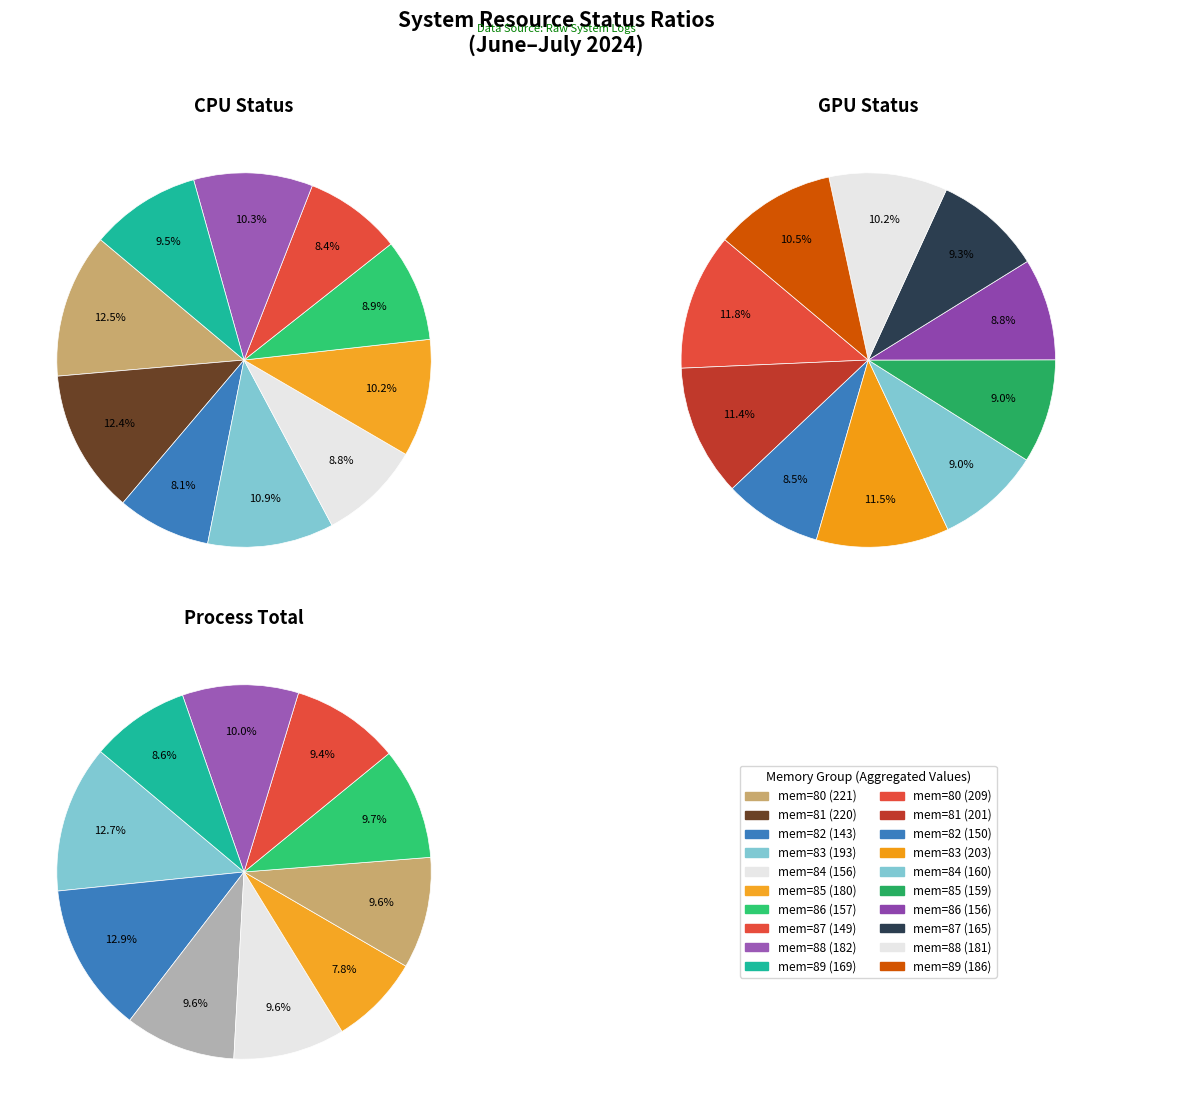

Between 13 and 5, which is larger?

13